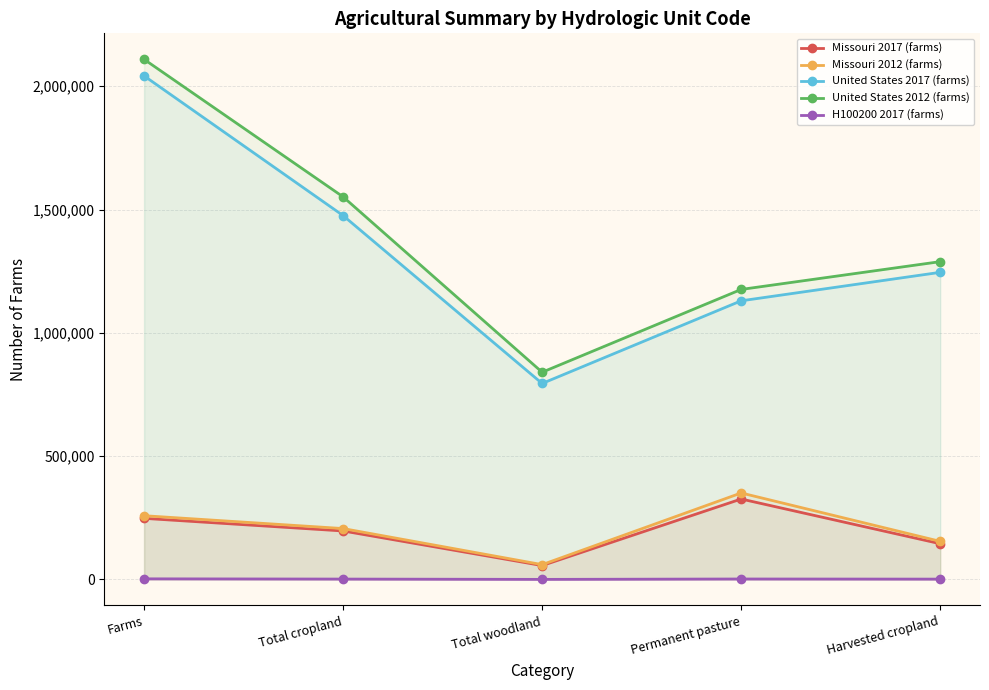

What is the sum of the Missouri 2017 (farms) values at Total cropland and Total woodland?

253067